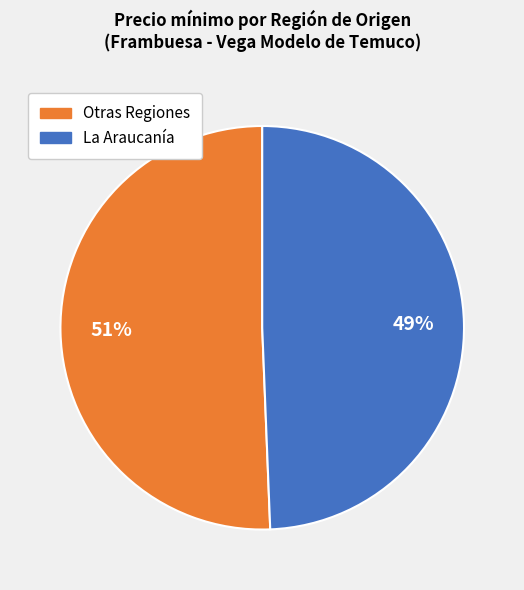

What percentage is the Otras Regiones slice, to the nearest percent?

51%